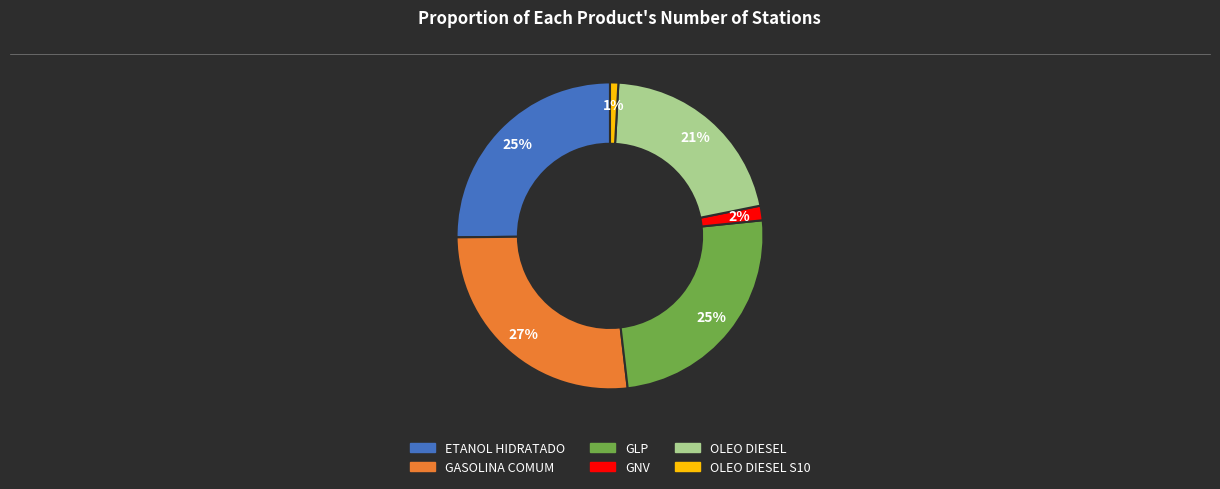

To the nearest percent, what is the average slice percentage?

17%